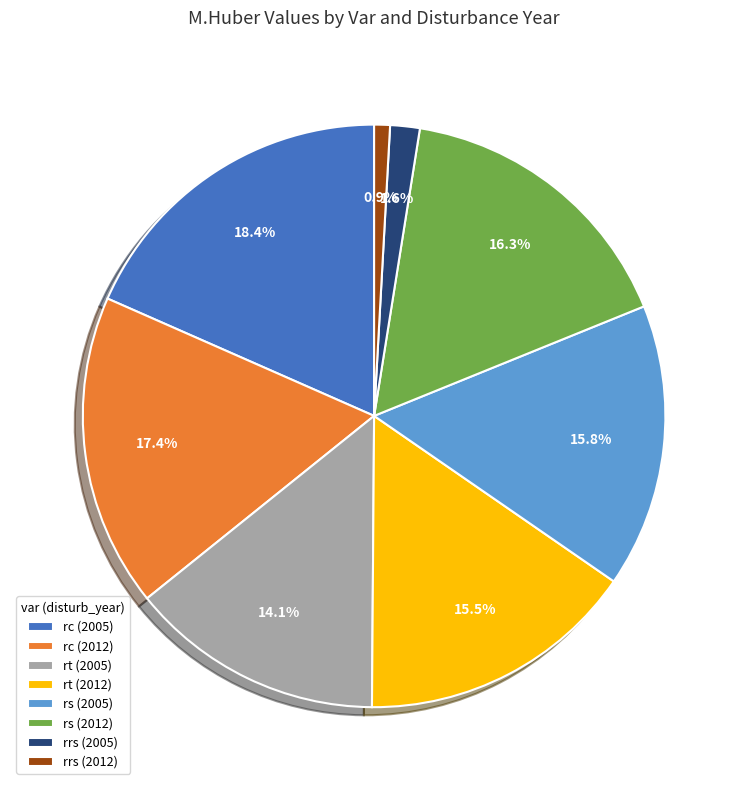

To the nearest percent, what is the average slice percentage?

12%